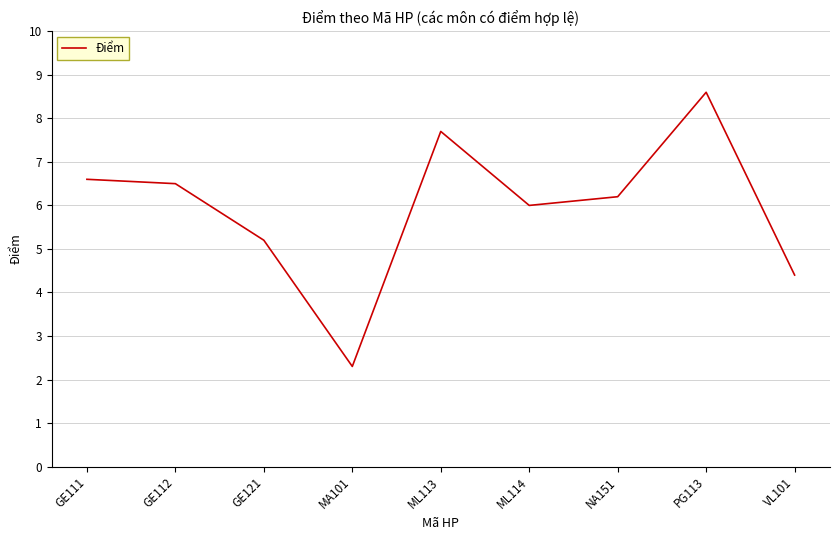

Where does the data first go above 6?

GE111